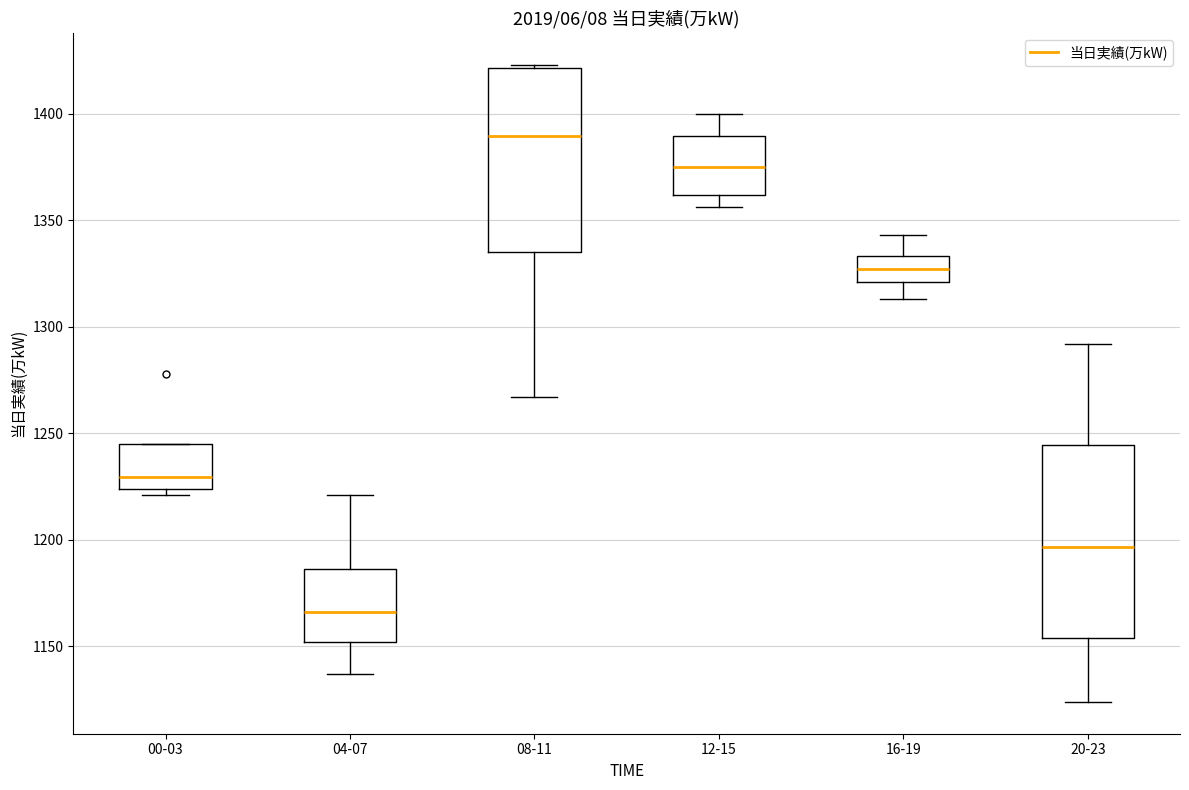

Reading left to right, read every box against the y-axis: the position of its median line, the range the box covers, and the ends of its whiskers. The values are not printed on the chart, so give them approximately, as read against the axis.

00-03: median 1230, box 1225 to 1245, whiskers 1220 to 1245
04-07: median 1165, box 1150 to 1185, whiskers 1135 to 1220
08-11: median 1390, box 1335 to 1420, whiskers 1265 to 1425
12-15: median 1375, box 1360 to 1390, whiskers 1355 to 1400
16-19: median 1325, box 1320 to 1335, whiskers 1315 to 1345
20-23: median 1195, box 1155 to 1245, whiskers 1125 to 1290